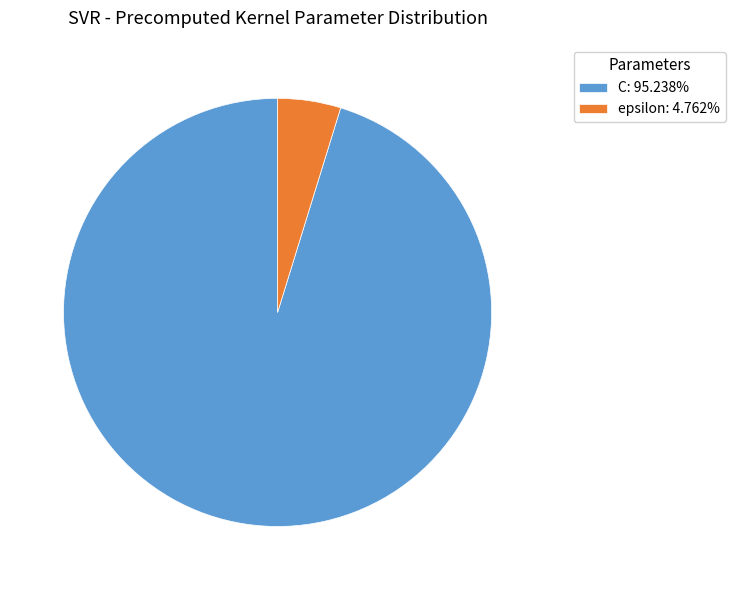

Approximately how many times larger is the value at C compared to epsilon?

20.0